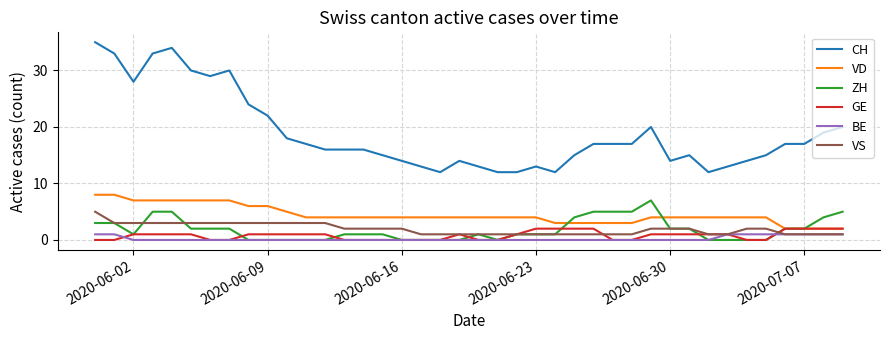

Which series has the largest total across all categories?

CH